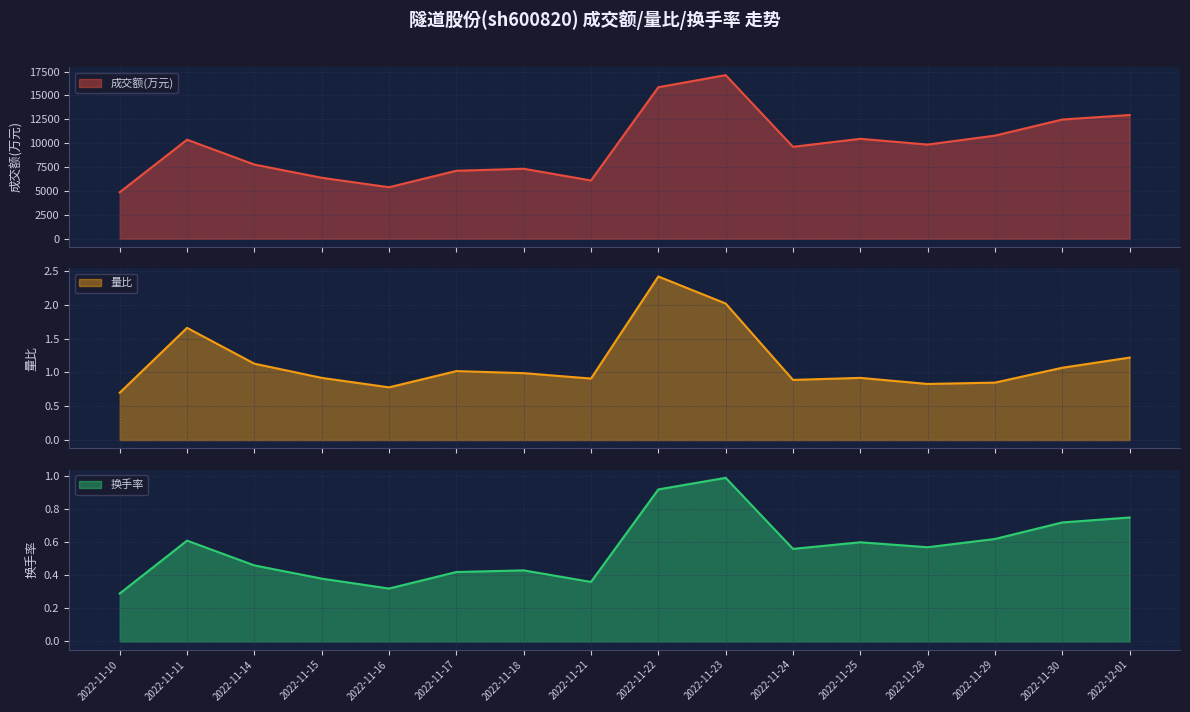

Is it true that 量比 equals 0.8 at 2022-11-28?

True